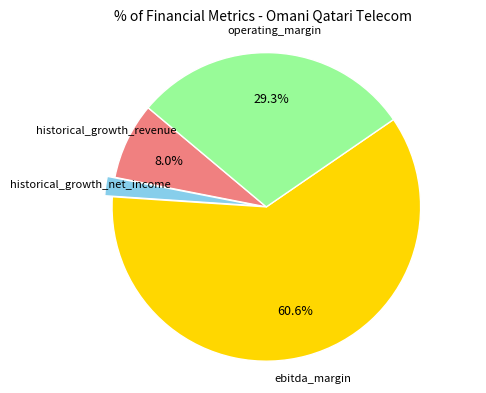

What is the largest slice in the pie chart?

ebitda_margin